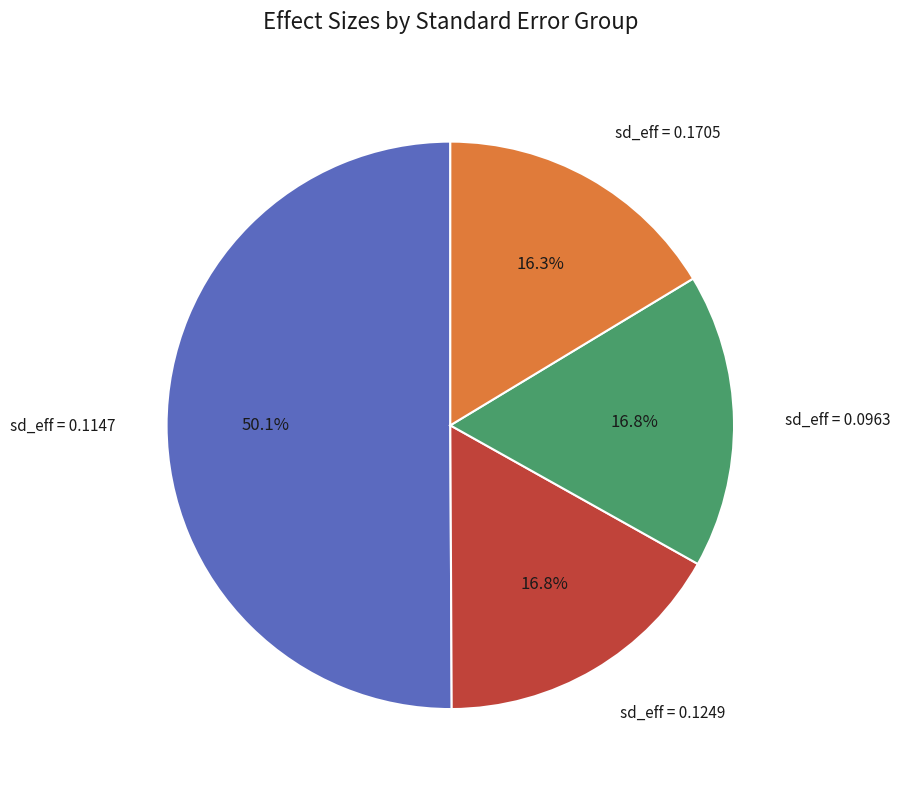

Does sd_eff = 0.1705 account for over 50% of the chart?

No